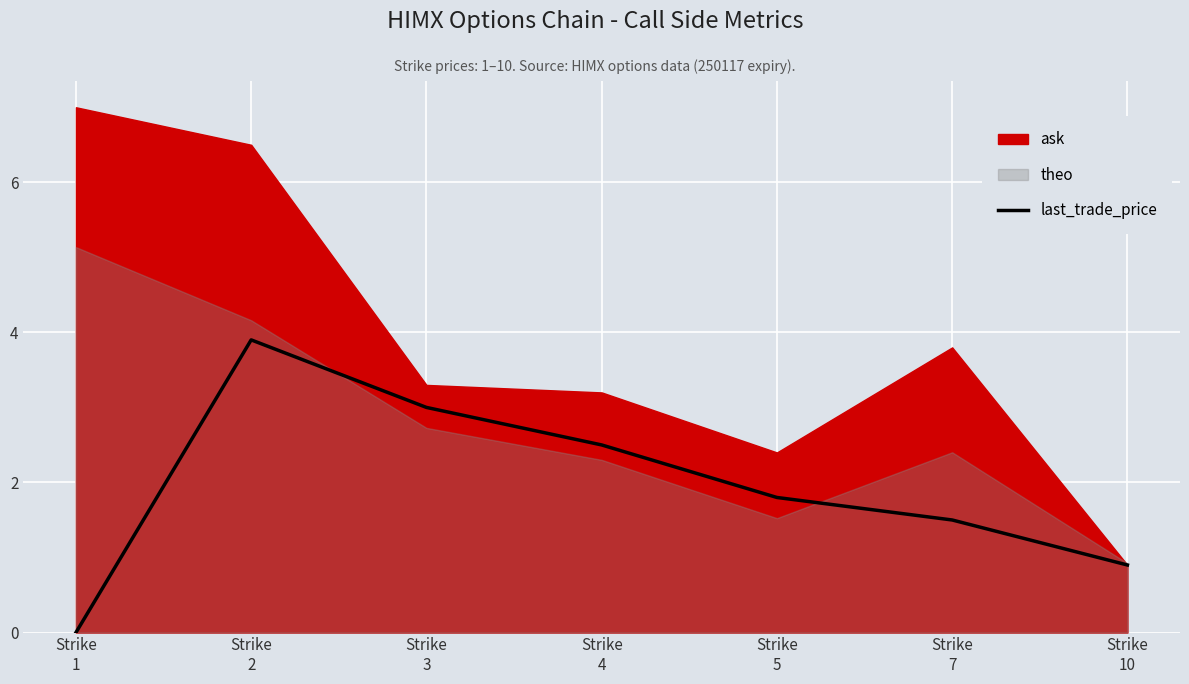

What is the difference between the maximum and second lowest values?

3.0